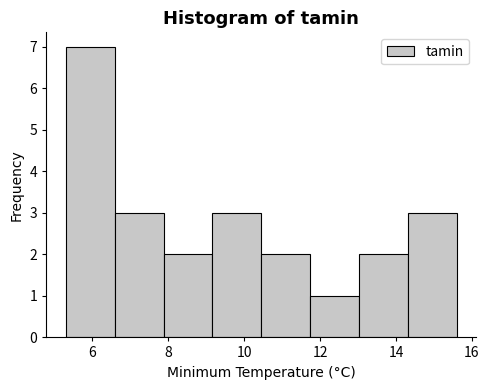

How tall is the bar that spans 14.4 to 15.6 on the x-axis? Neither the bar edges nor the heights are printed on the chart, so give them approximately, as read against the axes.

3